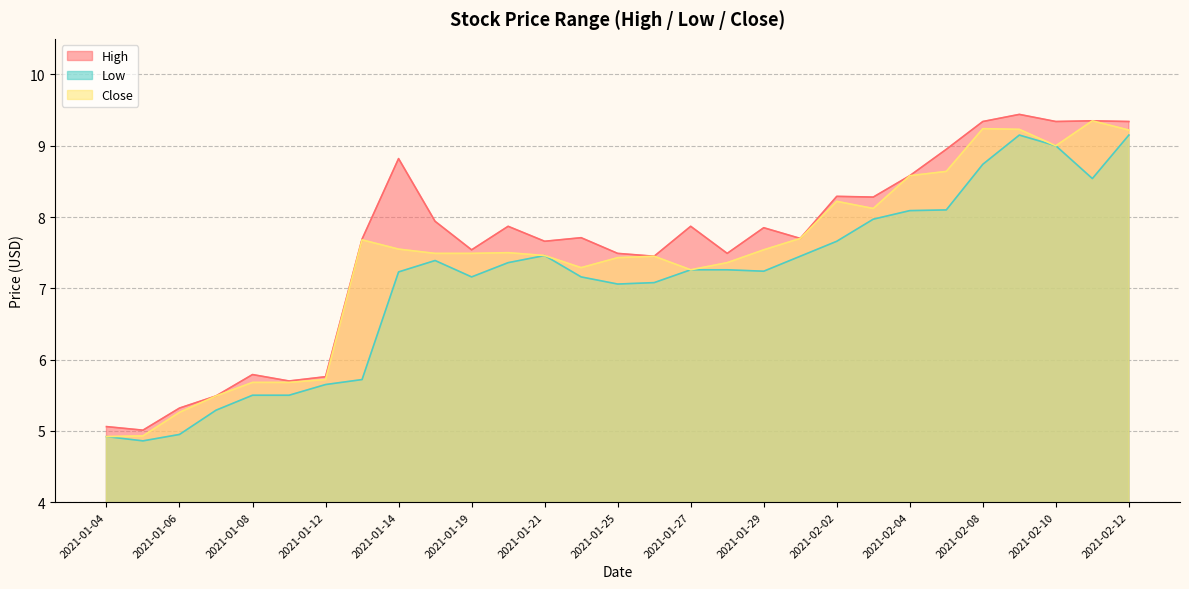

True or false: High has more than 1 interior local peaks.

True